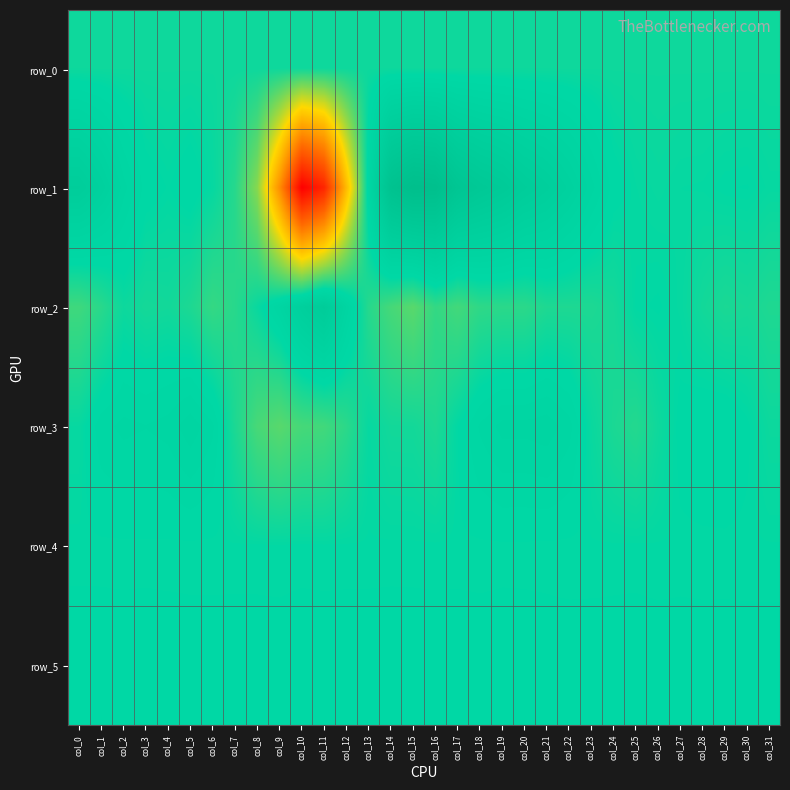

Rank the series by their maximum value, from highest to lowest.

row_1, row_2, row_3, row_5, row_4, row_0